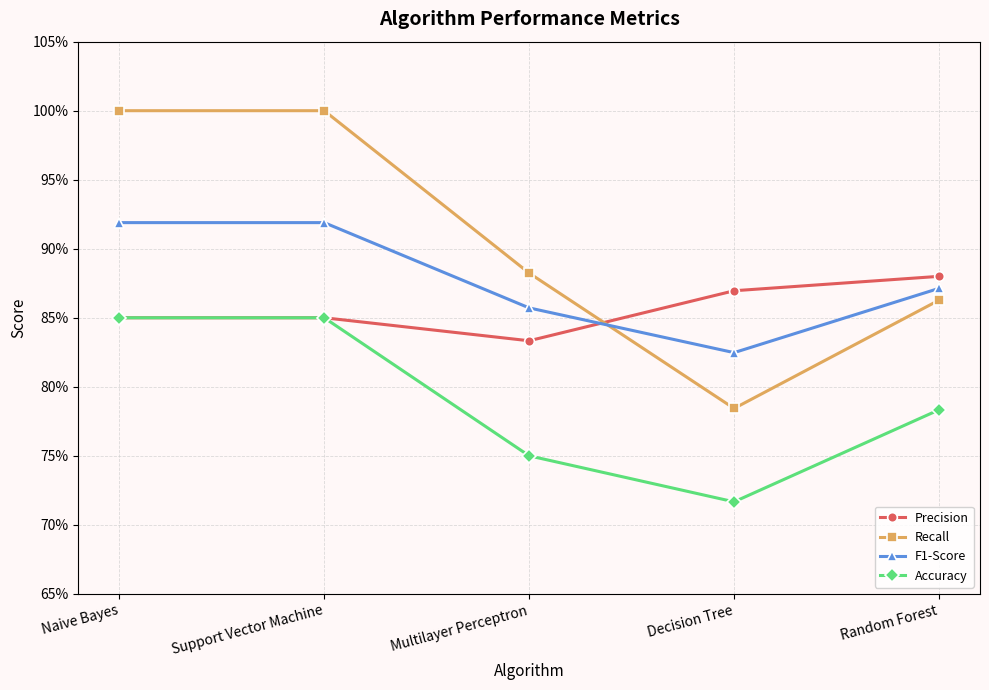

Reading left to right, list all the values displayed in this chart.

Precision: Naive Bayes=0.8	Support Vector Machine=0.8	Multilayer Perceptron=0.8	Decision Tree=0.9	Random Forest=0.9
Recall: Naive Bayes=1.0	Support Vector Machine=1.0	Multilayer Perceptron=0.9	Decision Tree=0.8	Random Forest=0.9
F1-Score: Naive Bayes=0.9	Support Vector Machine=0.9	Multilayer Perceptron=0.9	Decision Tree=0.8	Random Forest=0.9
Accuracy: Naive Bayes=0.8	Support Vector Machine=0.8	Multilayer Perceptron=0.8	Decision Tree=0.7	Random Forest=0.8